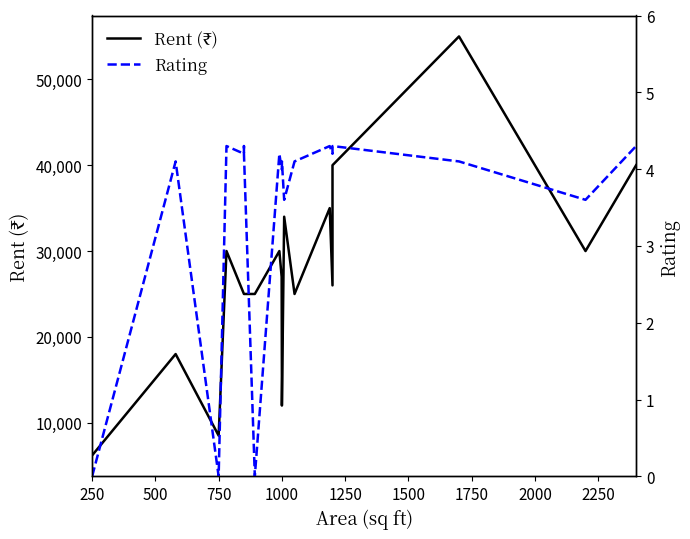

Which series has the largest total across all categories?

Rent (₹)